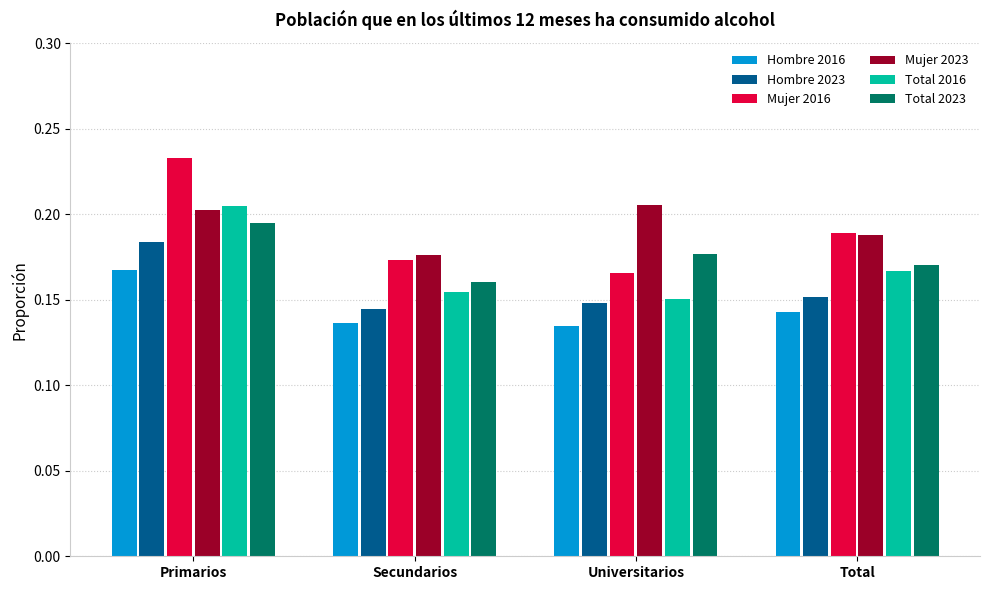

What is the label of the 4th bar from the right?

Primarios